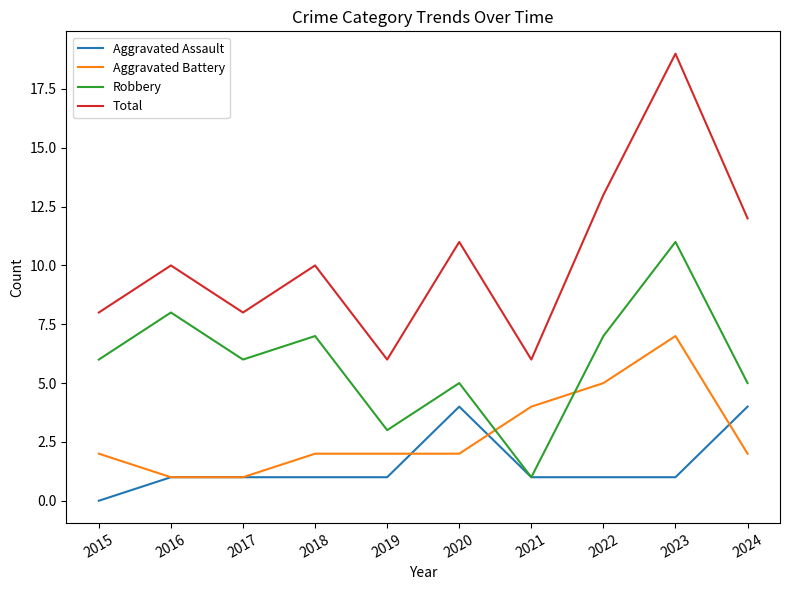

What is the difference between the maximum and minimum values in the Total series?

13